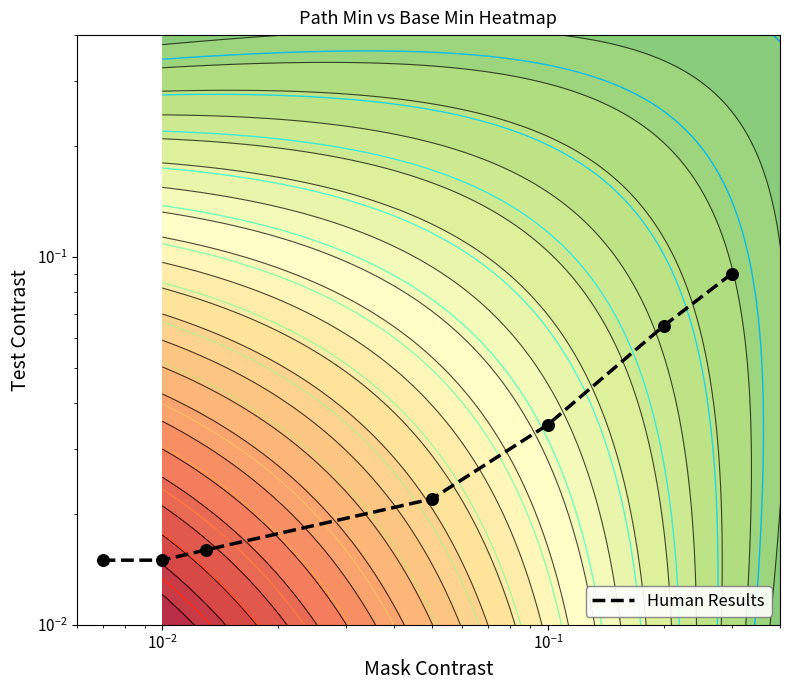

What is the difference between the maximum and minimum values?

0.1